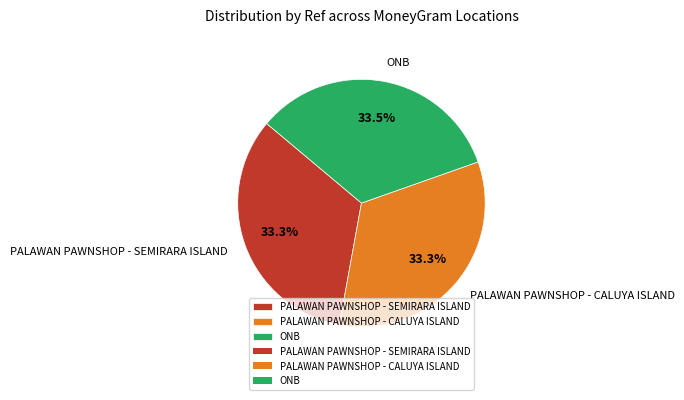

Is PALAWAN PAWNSHOP - SEMIRARA ISLAND the majority of the pie?

No